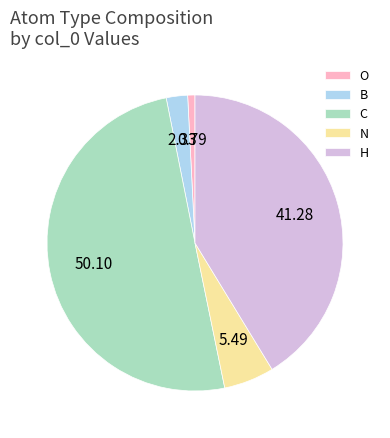

Rank the categories by value from highest to lowest.

C, H, N, B, O